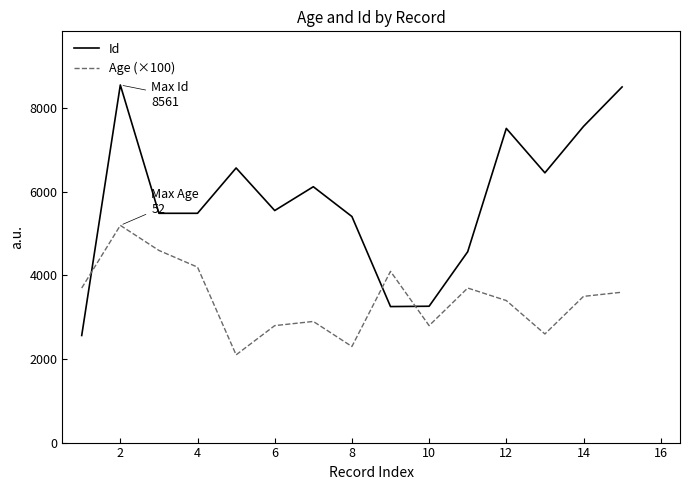

Which series has the largest total across all categories?

Id